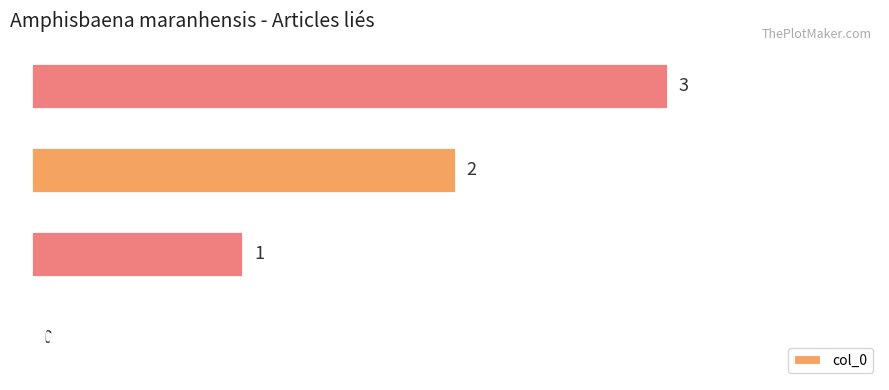

How many values are between 1 and 3?

3